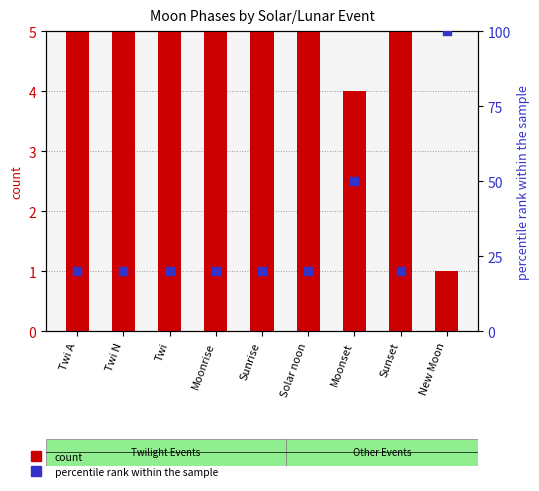

Which series contains the lowest Y value?

count